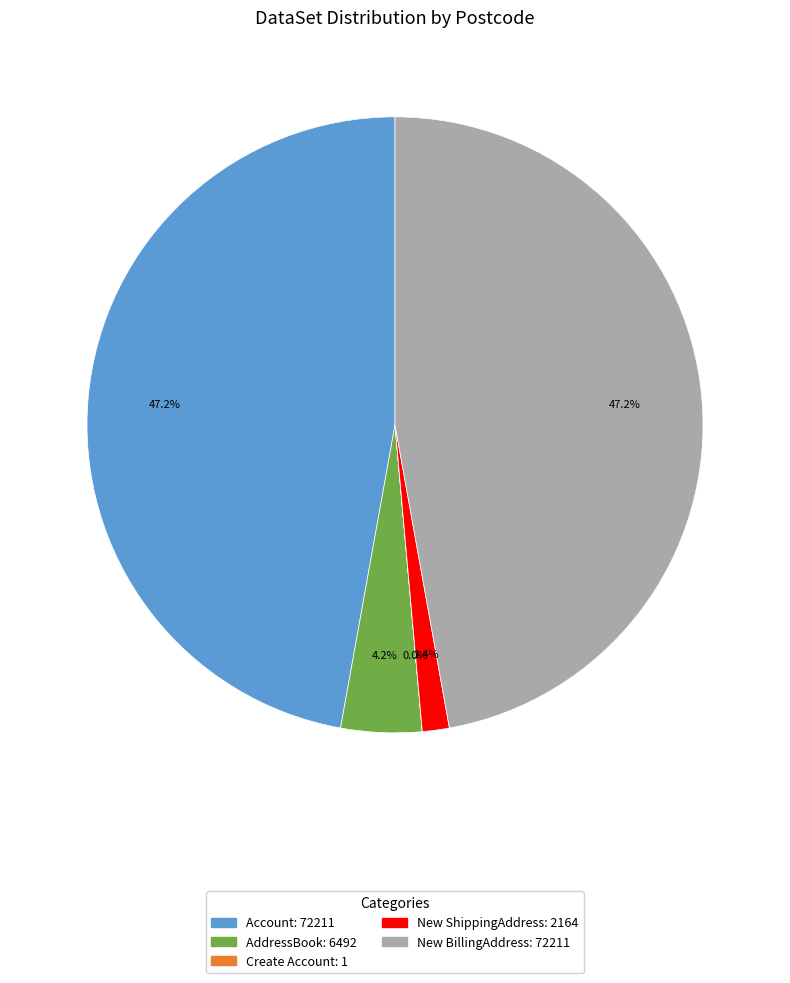

Approximately how many times larger is the value at Account compared to New BillingAddress?

1.0